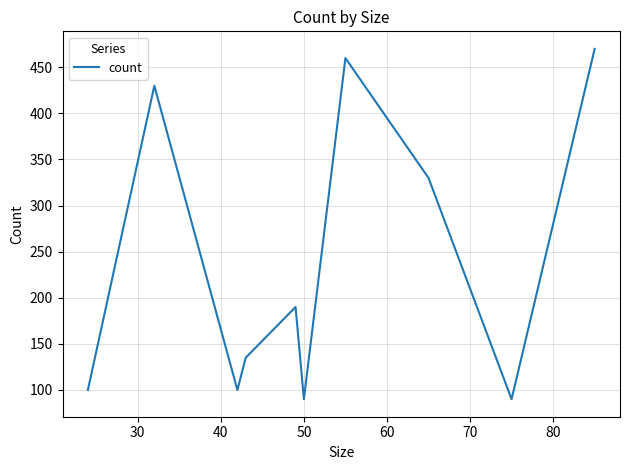

What is the minimum value shown in the chart?

90